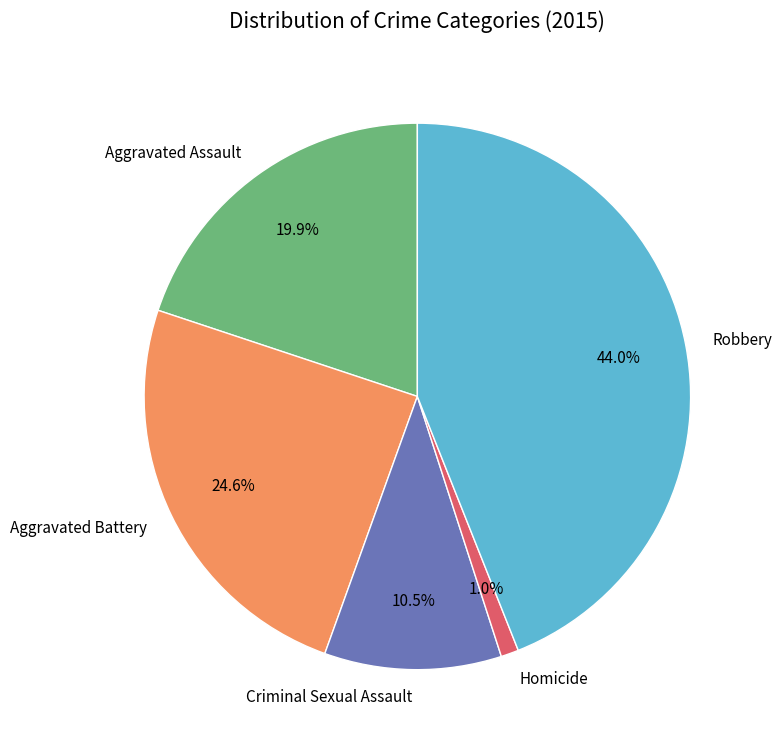

Approximately how many times larger is the value at Homicide compared to Aggravated Assault?

0.1